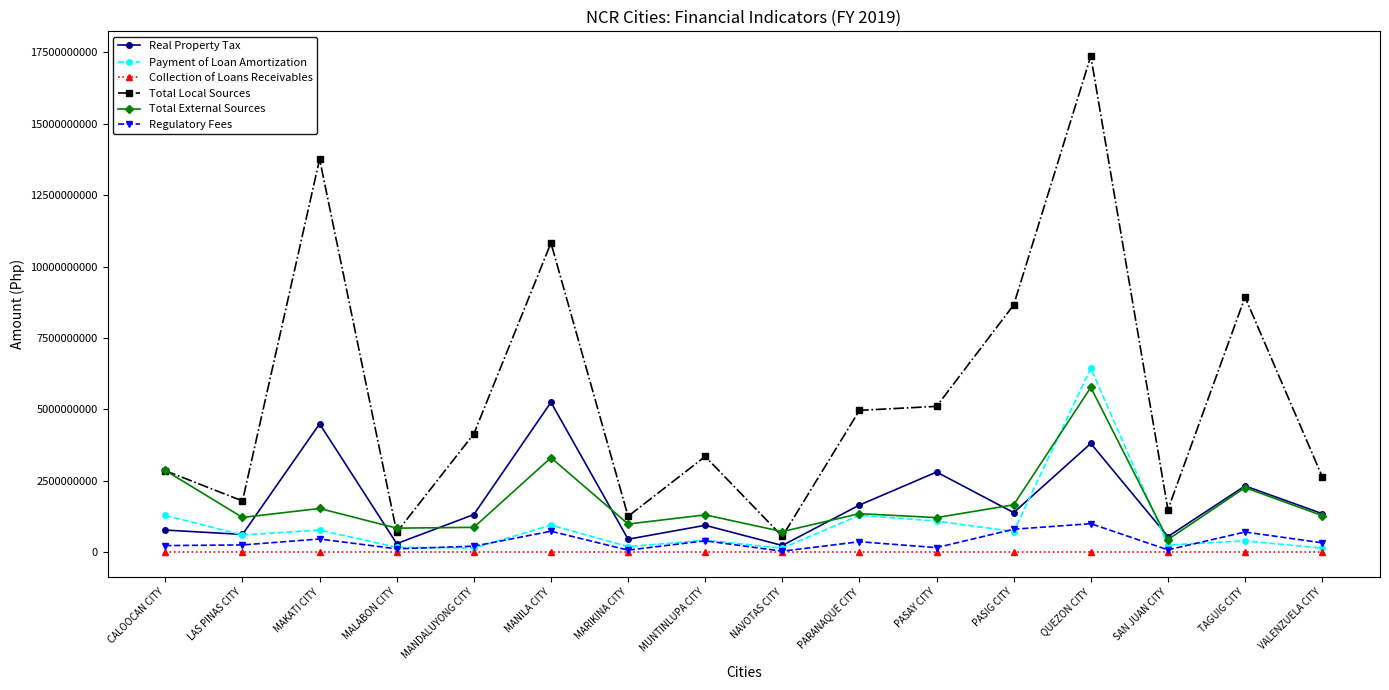

Which series has the widest spread of values?

Total Local Sources